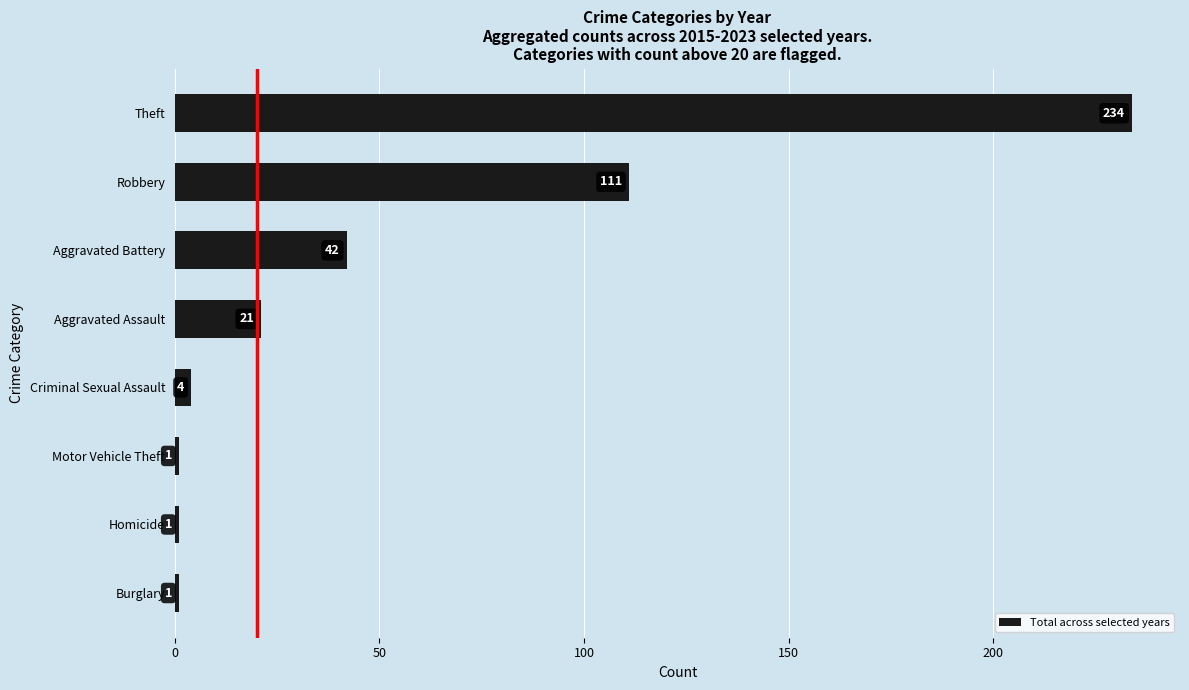

At which label is the value closest to 117?

Robbery